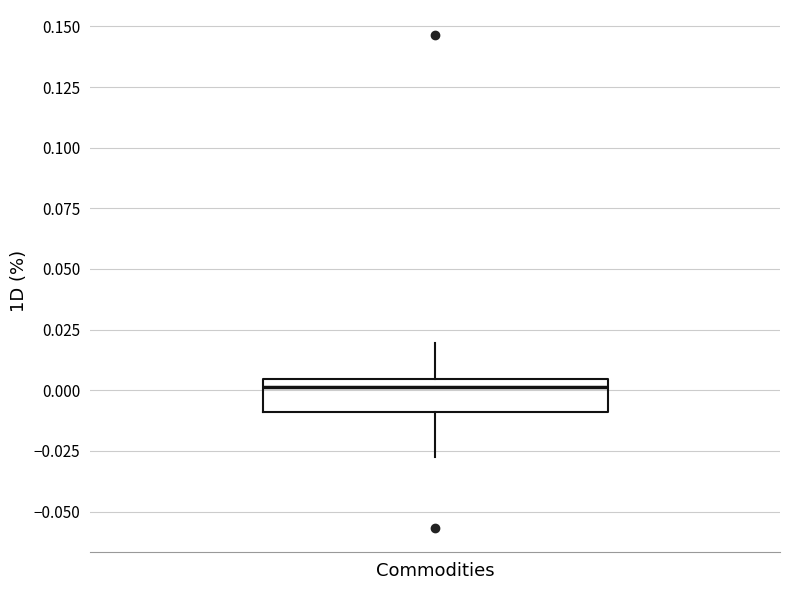

Transcribe this box plot: give where the median line is, the range the box spans, and where the two whiskers end, as read against the y-axis. The values are not printed on the chart, so give them approximately, as read against the axis.

median 0.000, box -0.010 to 0.005, whiskers -0.030 to 0.020